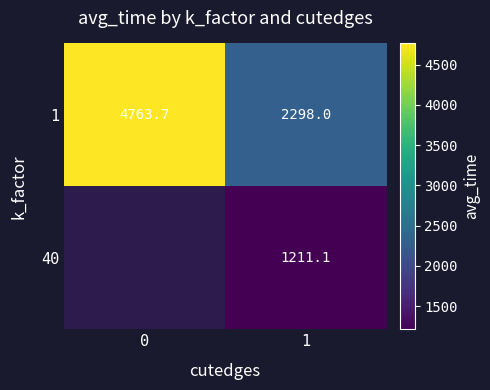

What is the total value across all series at 1?

3509.1